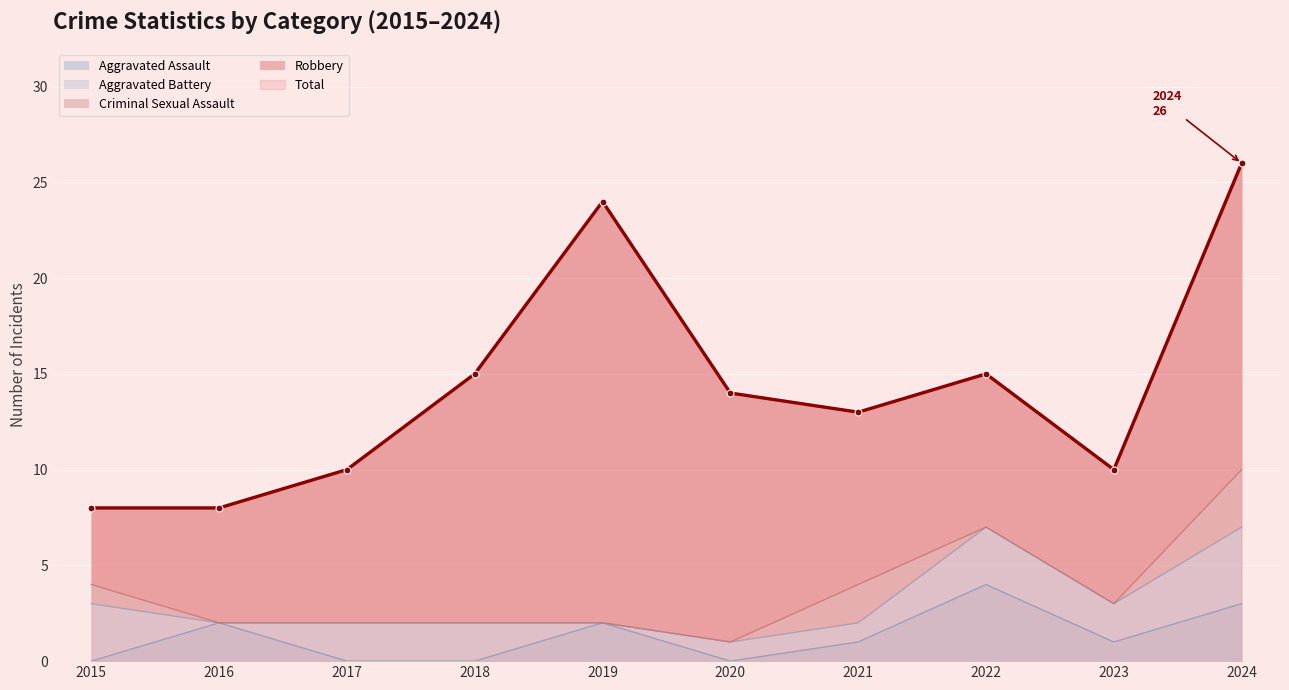

What is the total value across all series at 2021?

26